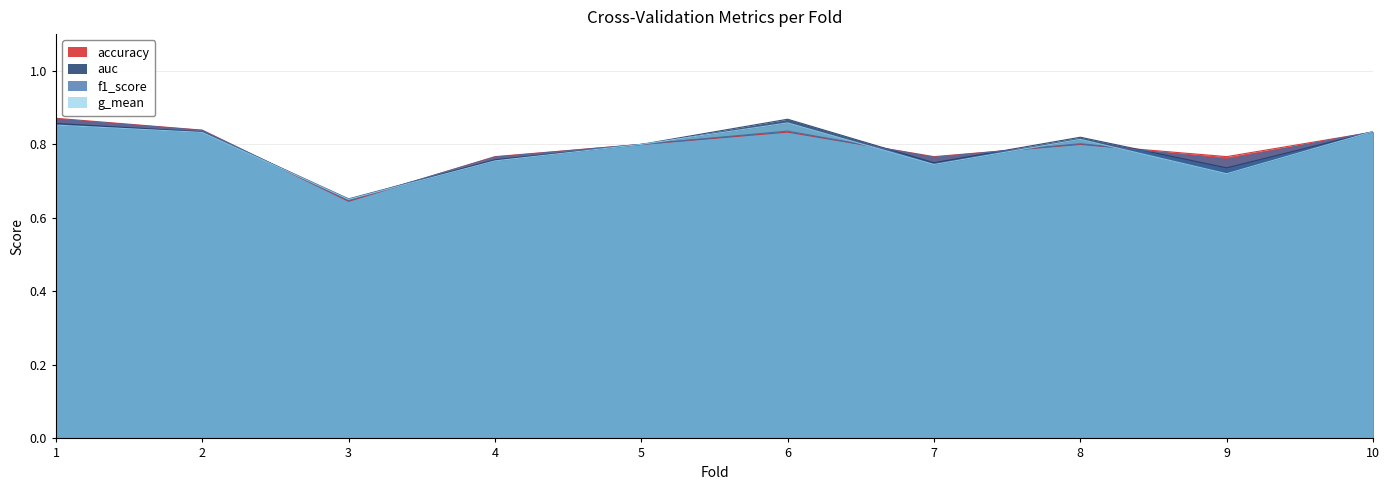

Is the value of auc at 5 greater than the value of f1_score at 1?

No